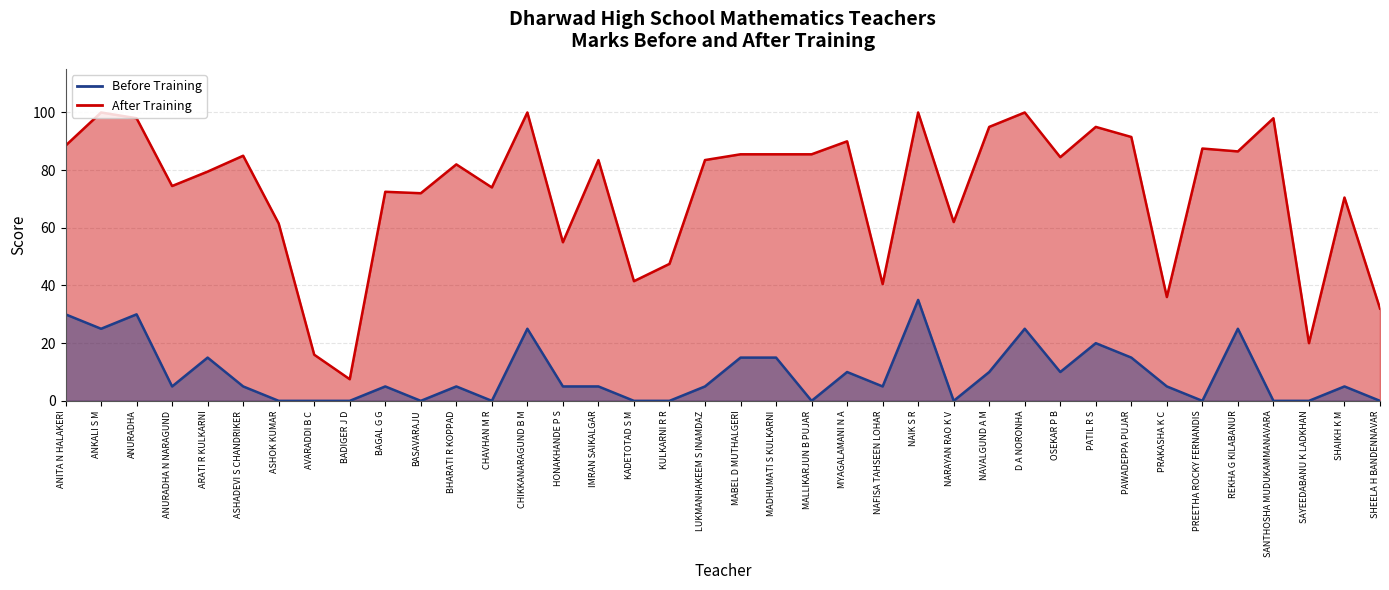

True or false: Before Training and After Training intersect in this chart.

False